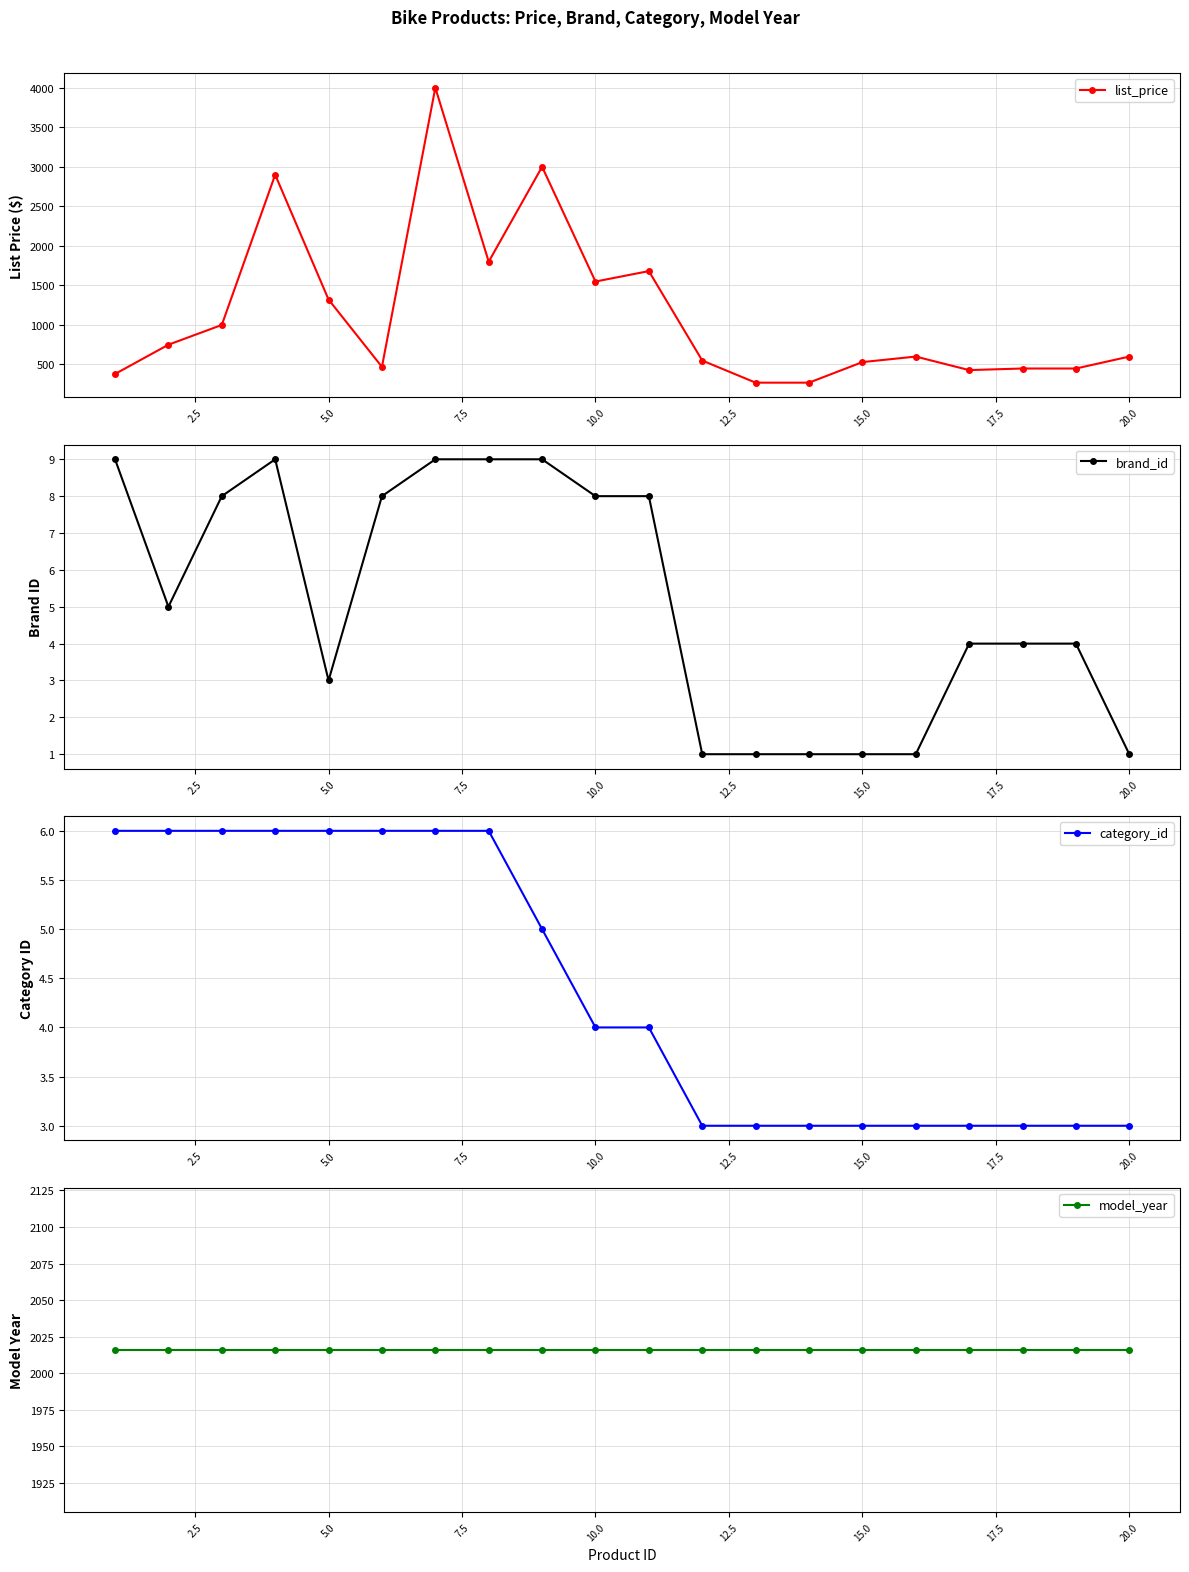

Reading left to right, transcribe all the data shown in this chart.

list_price: 380.0	750.0	1000.0	2900.0	1321.0	470.0	4000.0	1800.0	3000.0	1549.0	1681.0	550.0	270.0	270.0	530.0	600.0	429.0	449.0	449.0	600.0
brand_id: 9.0	5.0	8.0	9.0	3.0	8.0	9.0	9.0	9.0	8.0	8.0	1.0	1.0	1.0	1.0	1.0	4.0	4.0	4.0	1.0
category_id: 6.0	6.0	6.0	6.0	6.0	6.0	6.0	6.0	5.0	4.0	4.0	3.0	3.0	3.0	3.0	3.0	3.0	3.0	3.0	3.0
model_year: 2016.0	2016.0	2016.0	2016.0	2016.0	2016.0	2016.0	2016.0	2016.0	2016.0	2016.0	2016.0	2016.0	2016.0	2016.0	2016.0	2016.0	2016.0	2016.0	2016.0